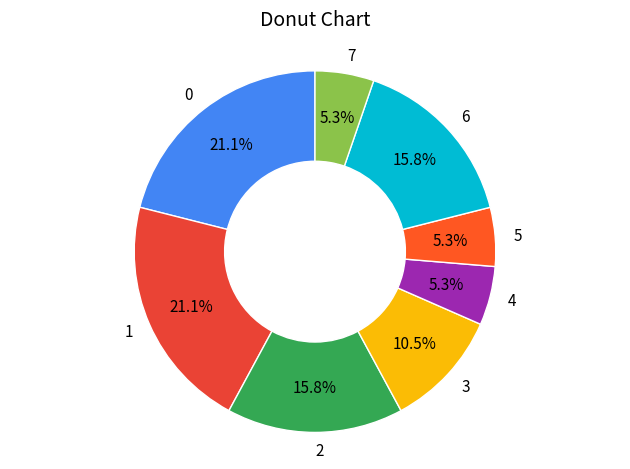

How many slices are in this pie chart?

8